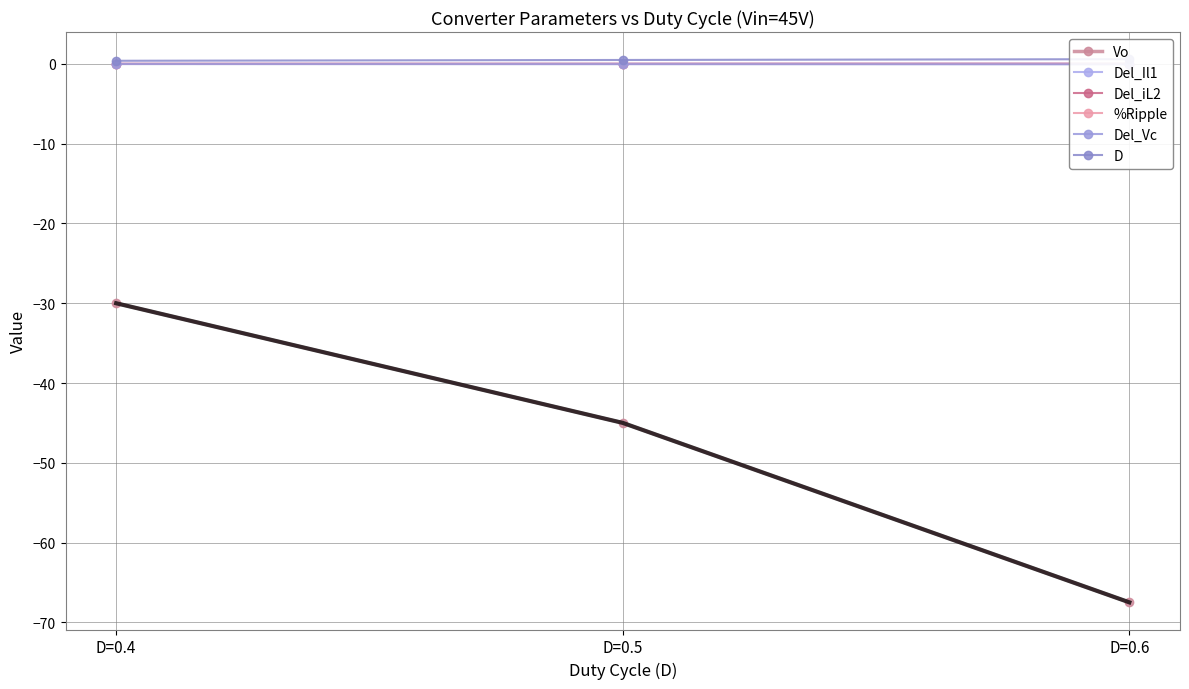

What is the smallest value displayed?

-67.5